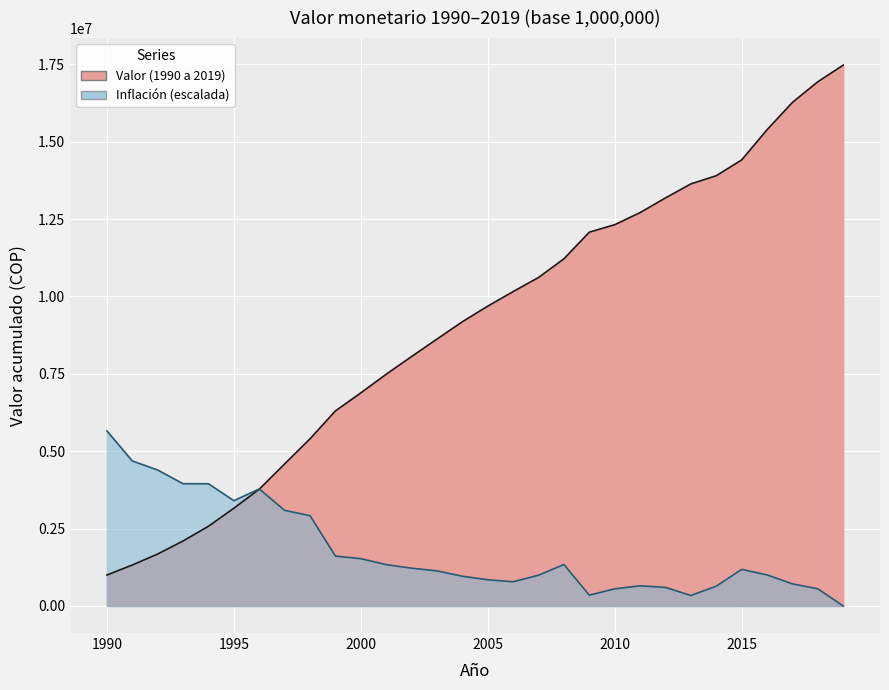

Reading left to right, what are all the values shown in this chart?

1990=1000000.0	1991=1323700.0	1992=1678716.3	1993=2100745.6	1994=2575724.2	1995=3157837.9	1996=3772668.9	1997=4589074.5	1998=5400422.8	1999=6302293.5	2000=6883995.1	2001=7486344.7	2002=8059050.1	2003=8622377.7	2004=9181970.0	2005=9686978.4	2006=10156796.8	2007=10611821.3	2008=11215633.9	2009=12075873.1	2010=12317390.5	2011=12707851.8	2012=13181854.7	2013=13635310.5	2014=13899835.5	2015=14408569.5	2016=15384029.6	2017=16268611.3	2018=16933997.5	2019=17472498.7